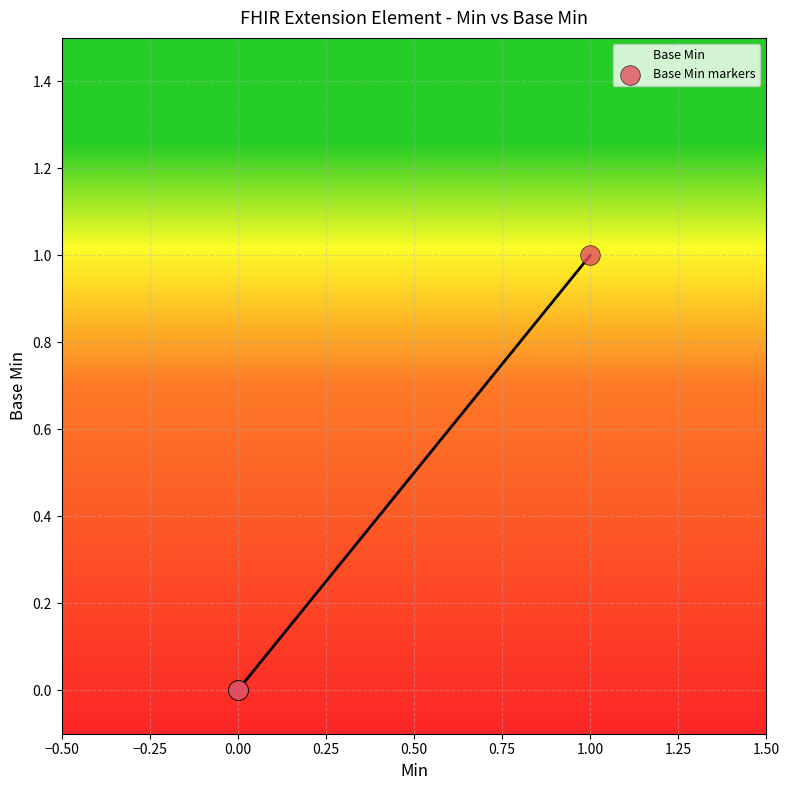

Which has a higher value, 1.00 or 0.00?

1.00